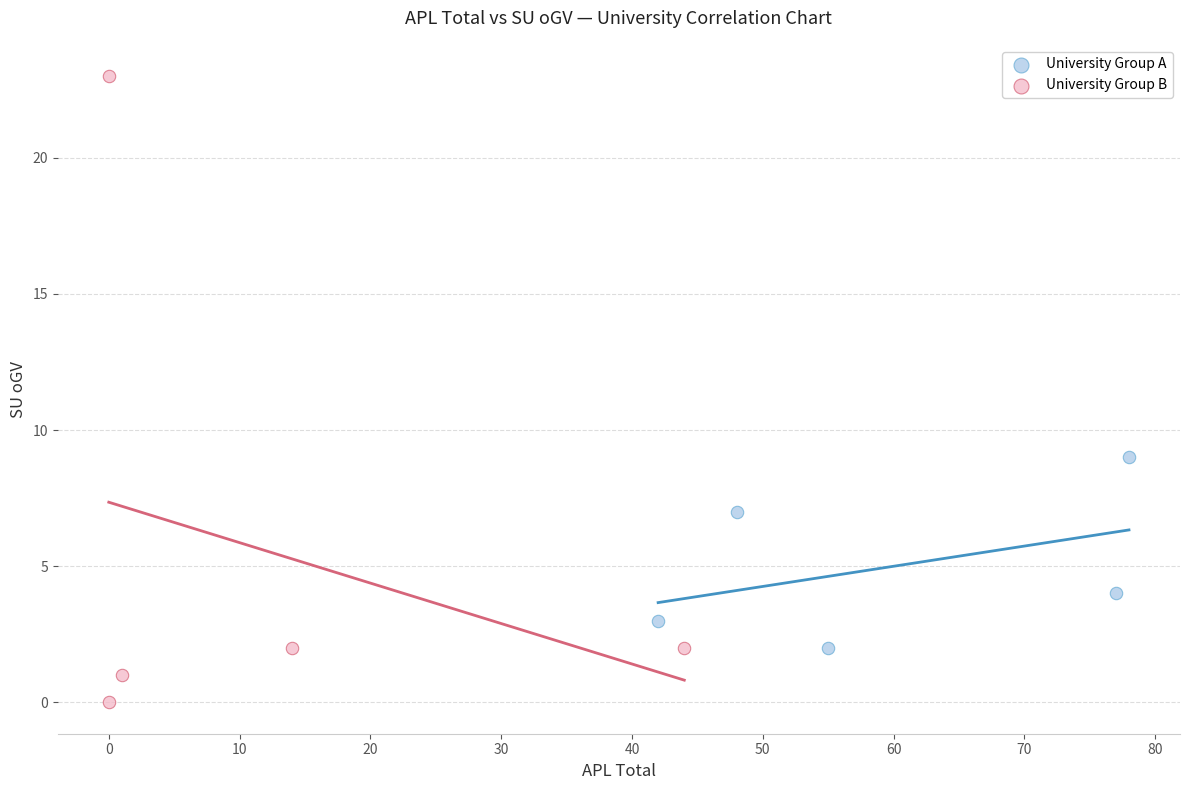

Which series reaches the maximum Y coordinate?

University Group B